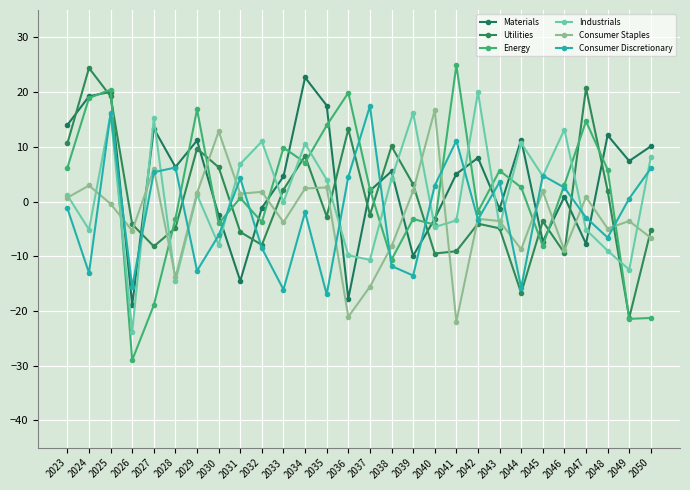

Is it true that Consumer Discretionary equals 4.5 at 2036?

True